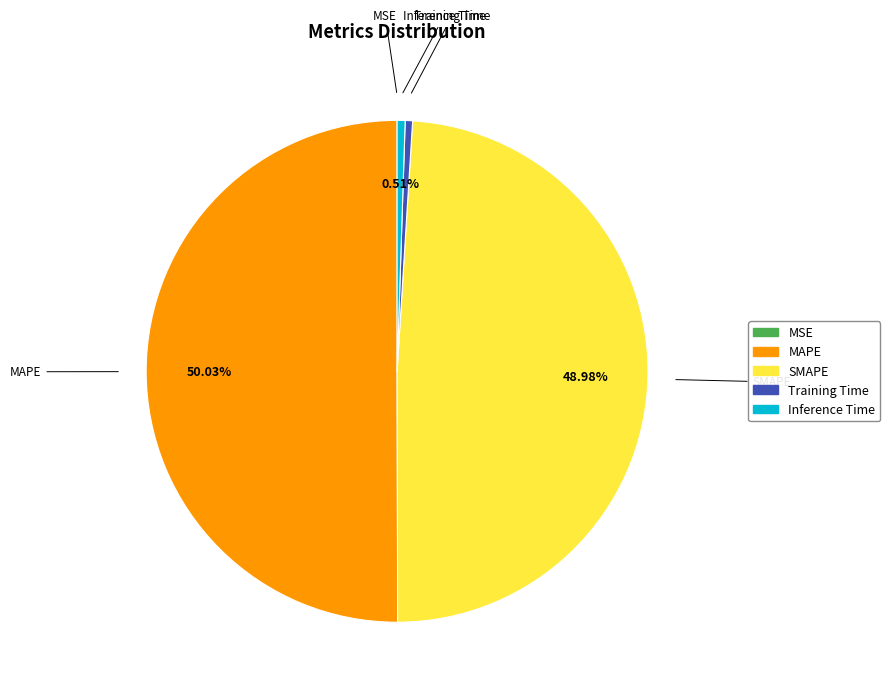

Which category has the biggest portion of the pie?

MAPE